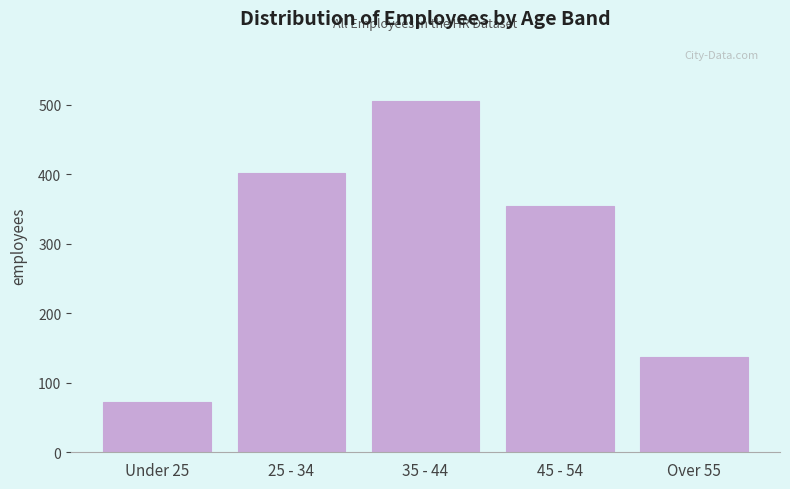

Reading left to right, transcribe all the data shown in this chart.

73	401	505	354	137